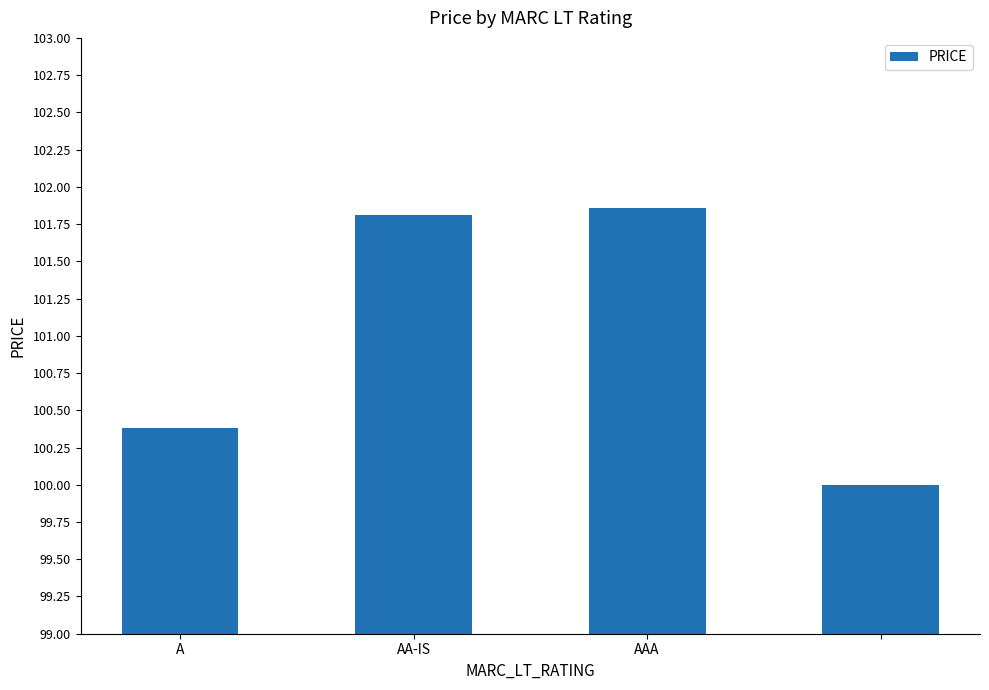

What is the sum of all values?

404.0